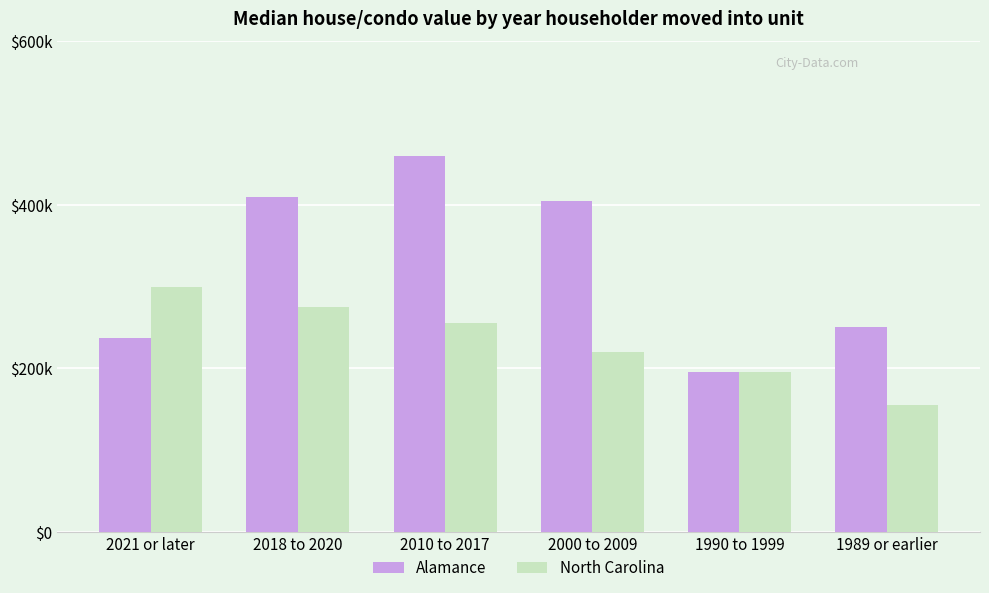

At which category is the sum across all series the highest?

2010 to 2017